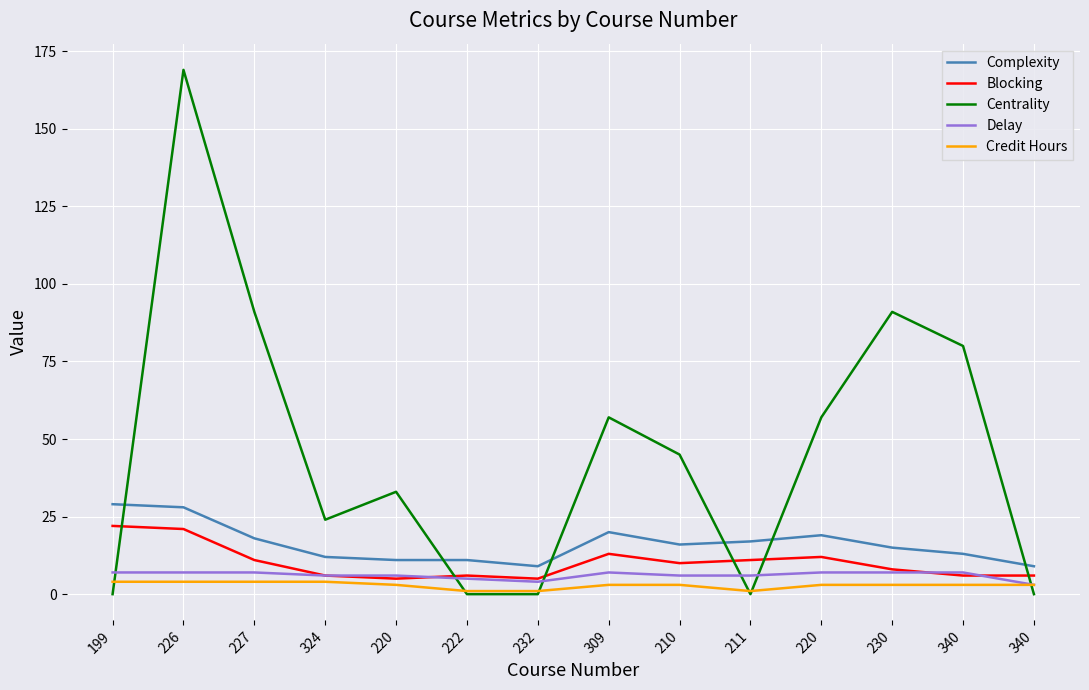

What is the label of the 11th point from the right?

324